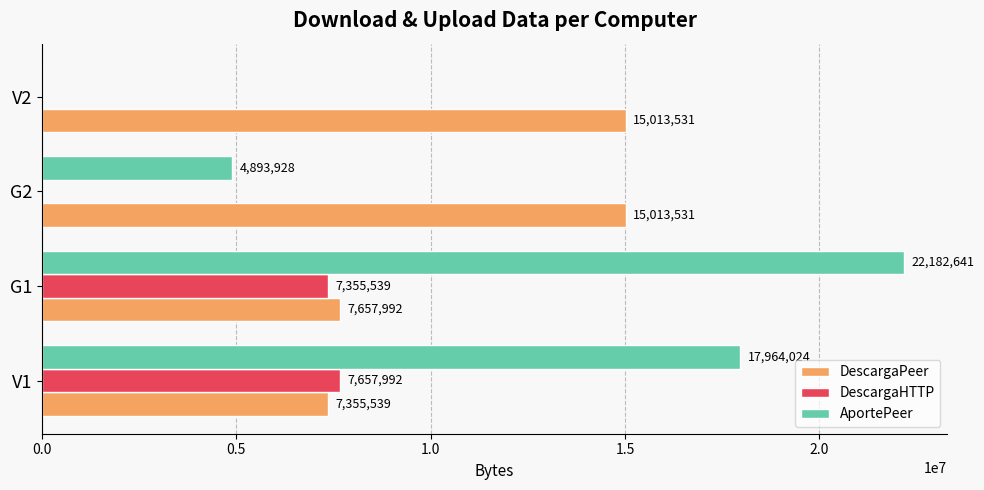

What is the sum of all DescargaHTTP values?

15013531